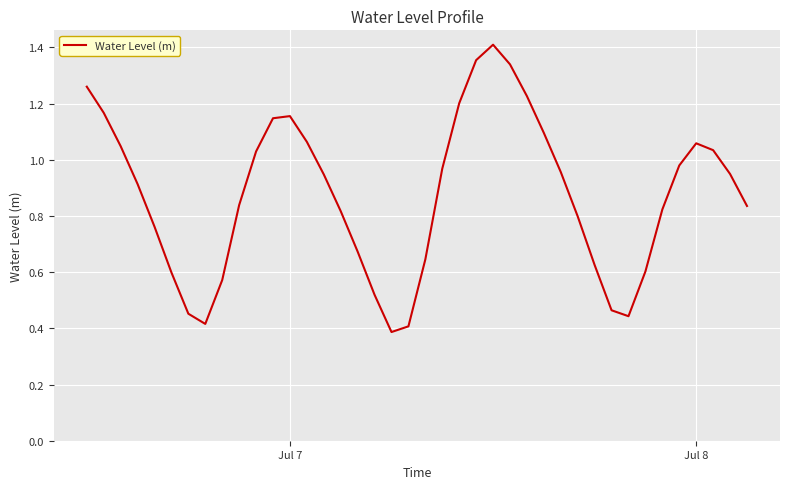

Does the chart have visible grid lines?

Yes